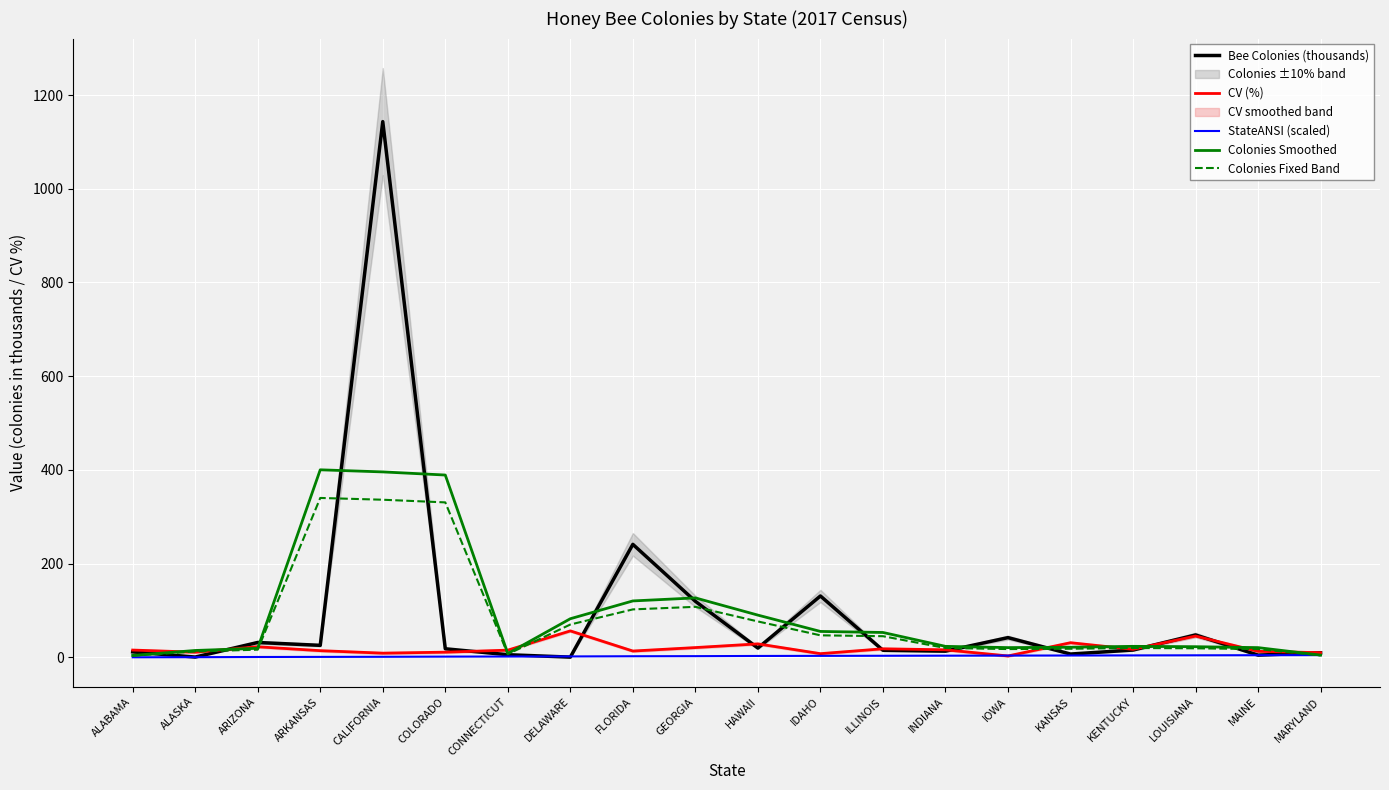

Which series changed the most between ALASKA and IDAHO?

Bee Colonies (thousands)